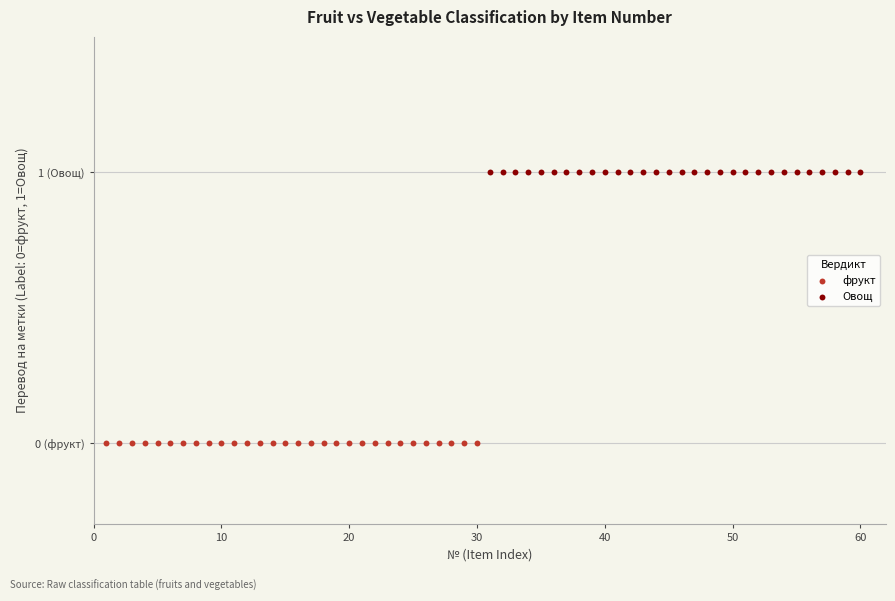

Which series reaches the maximum Y coordinate?

Овощ